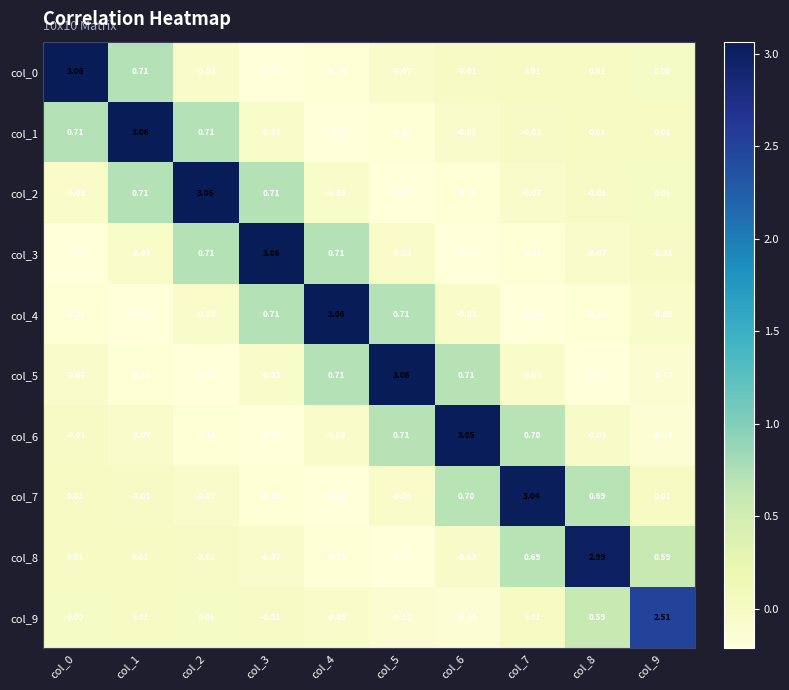

Is the value of col_6 at col_7 greater than the value of col_8 at col_5?

Yes